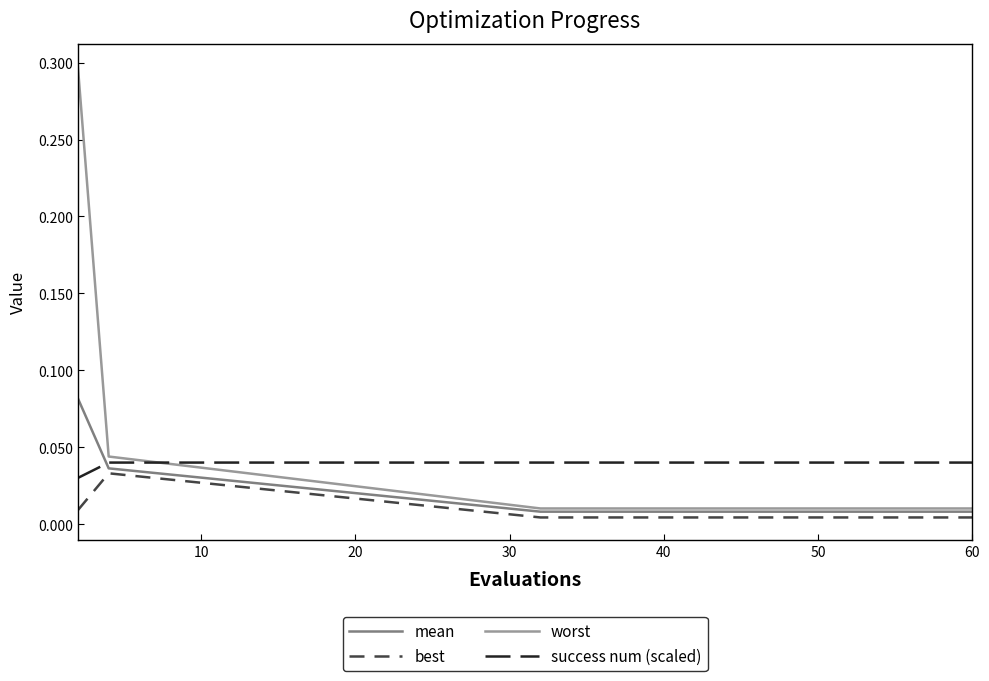

True or false: best and worst intersect in this chart.

False